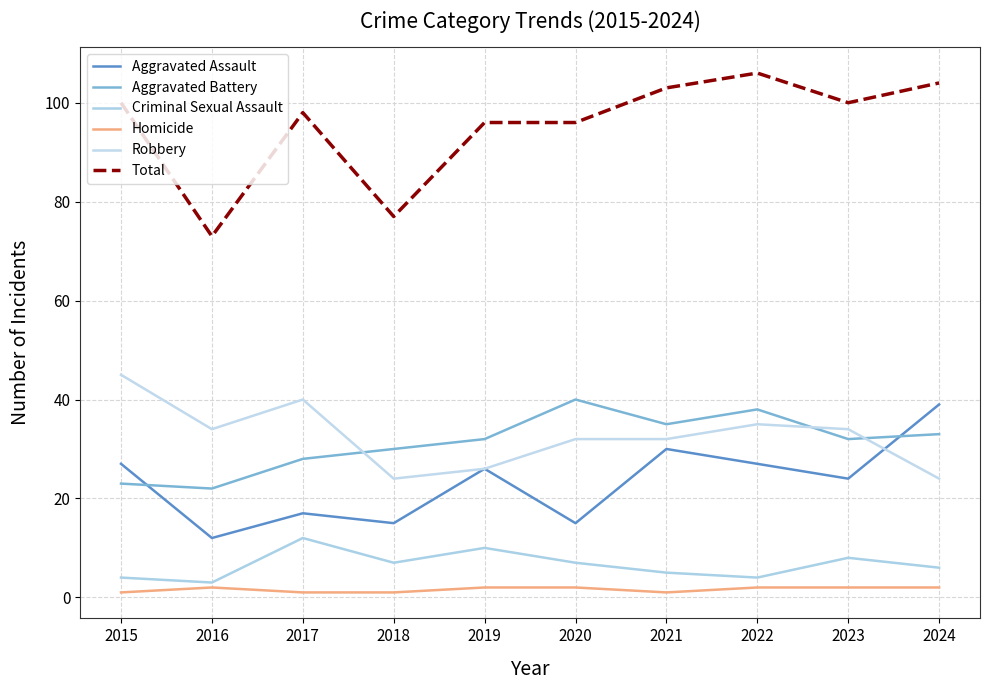

Does the chart have visible grid lines?

Yes